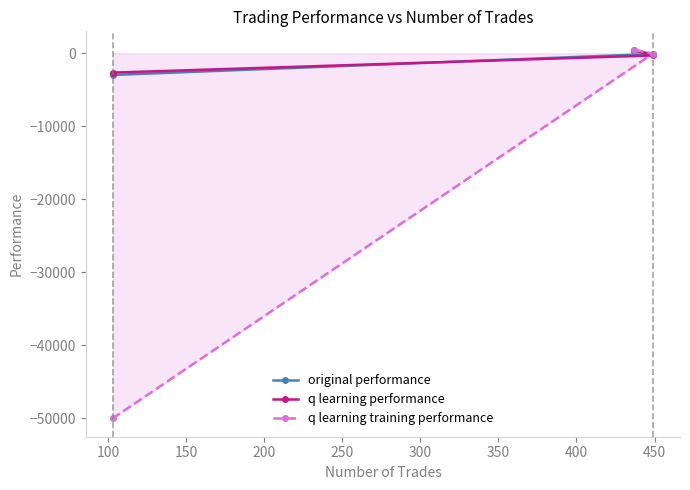

How many lines are shown in the chart?

3